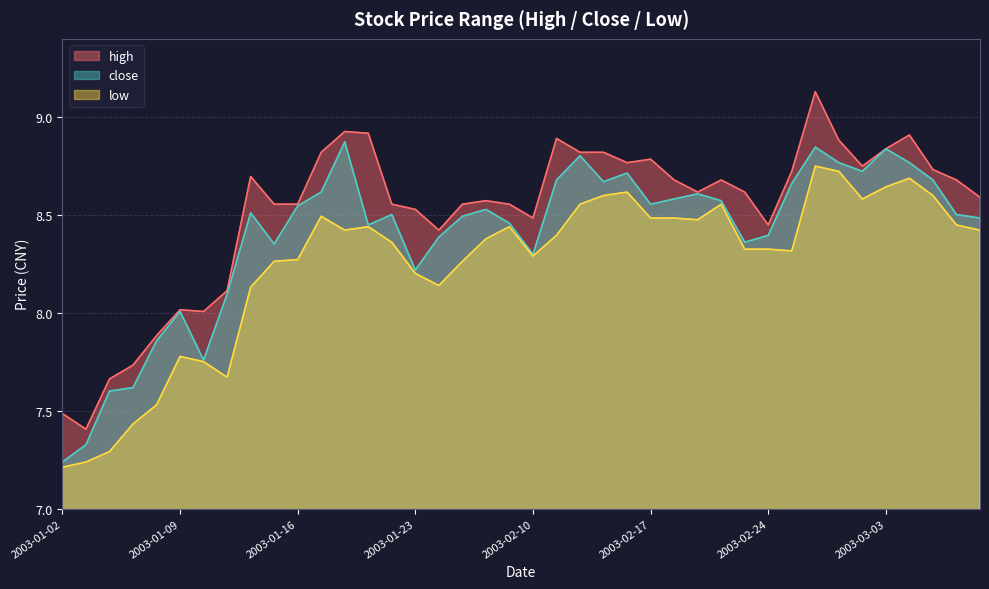

True or false: high and close intersect in this chart.

False